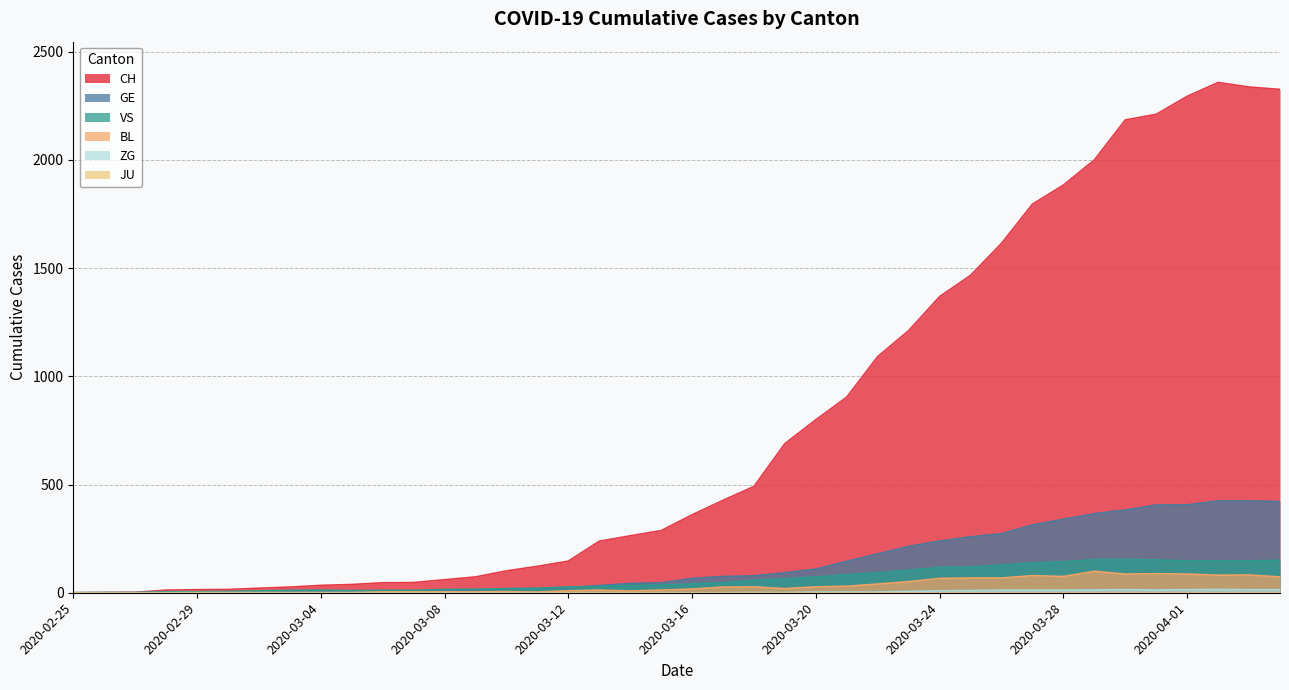

What is the highest value of the GE series?

424